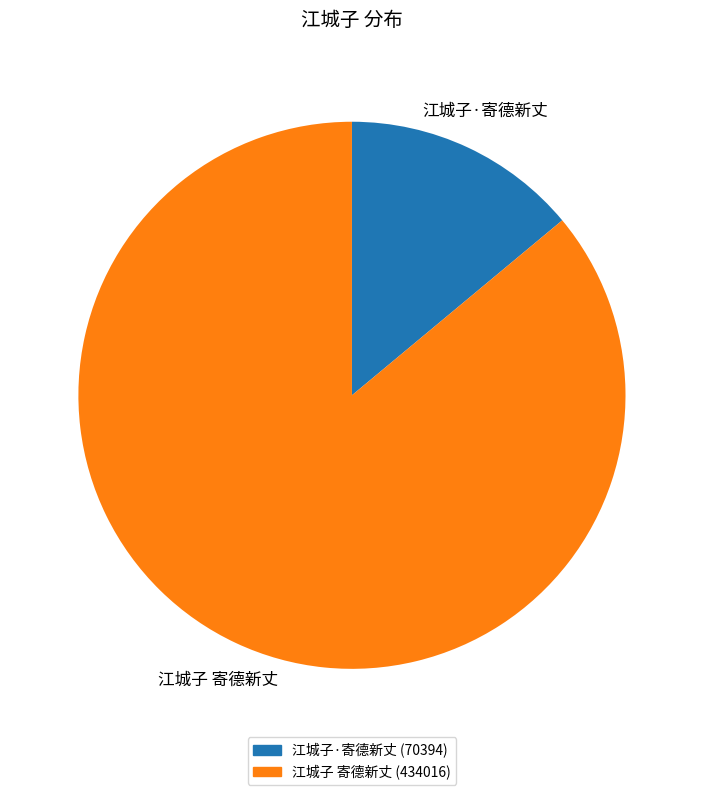

Which slice is the smallest?

江城子·寄德新丈